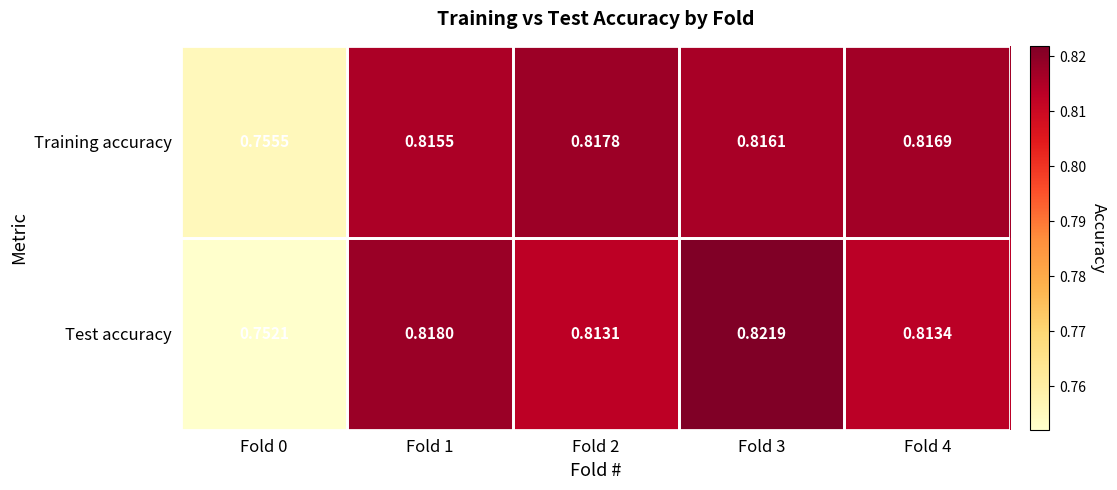

Rank the series at Fold 3 from highest to lowest value.

Test accuracy, Training accuracy